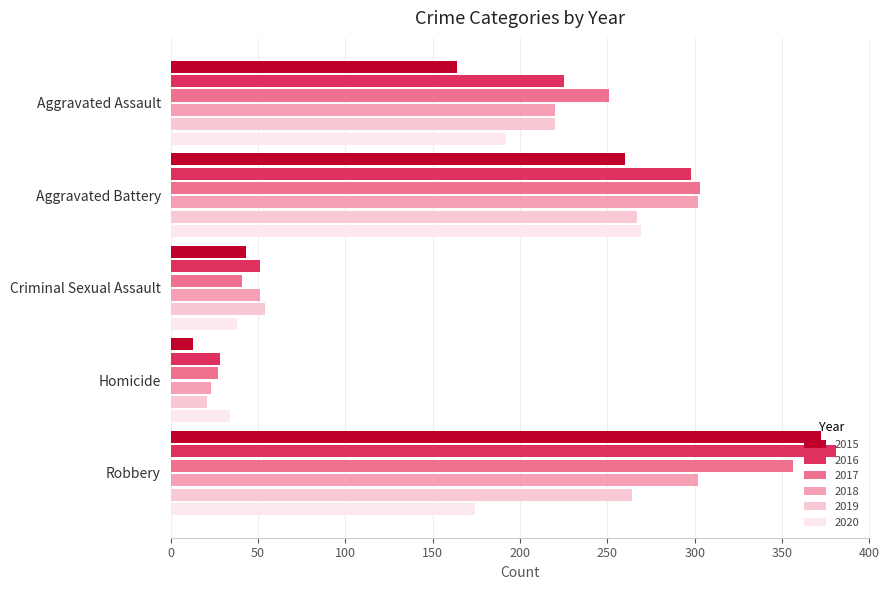

Between Aggravated Assault and Homicide, which series saw the biggest shift?

2017